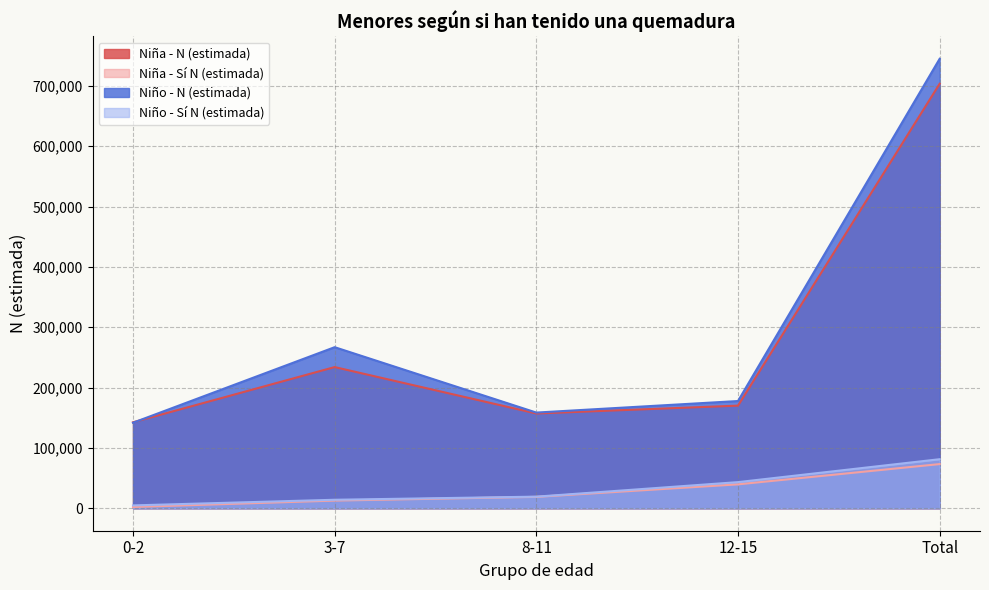

At which category is the sum across all series the highest?

Total